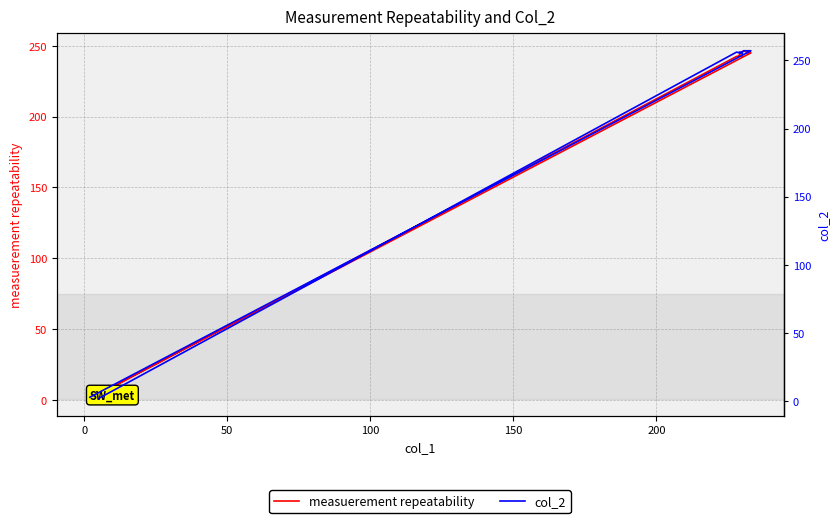

Does the chart display data point markers on the line(s)?

No